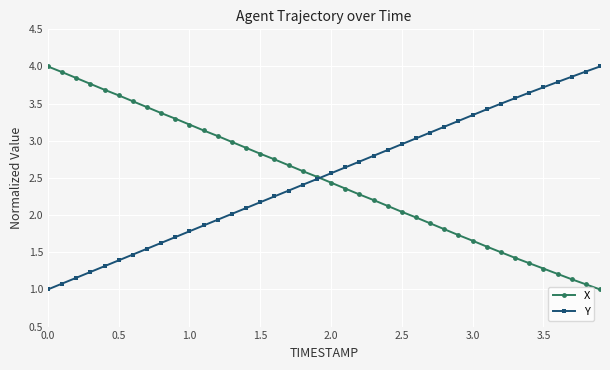

What is the lowest value of the X series?

1.0